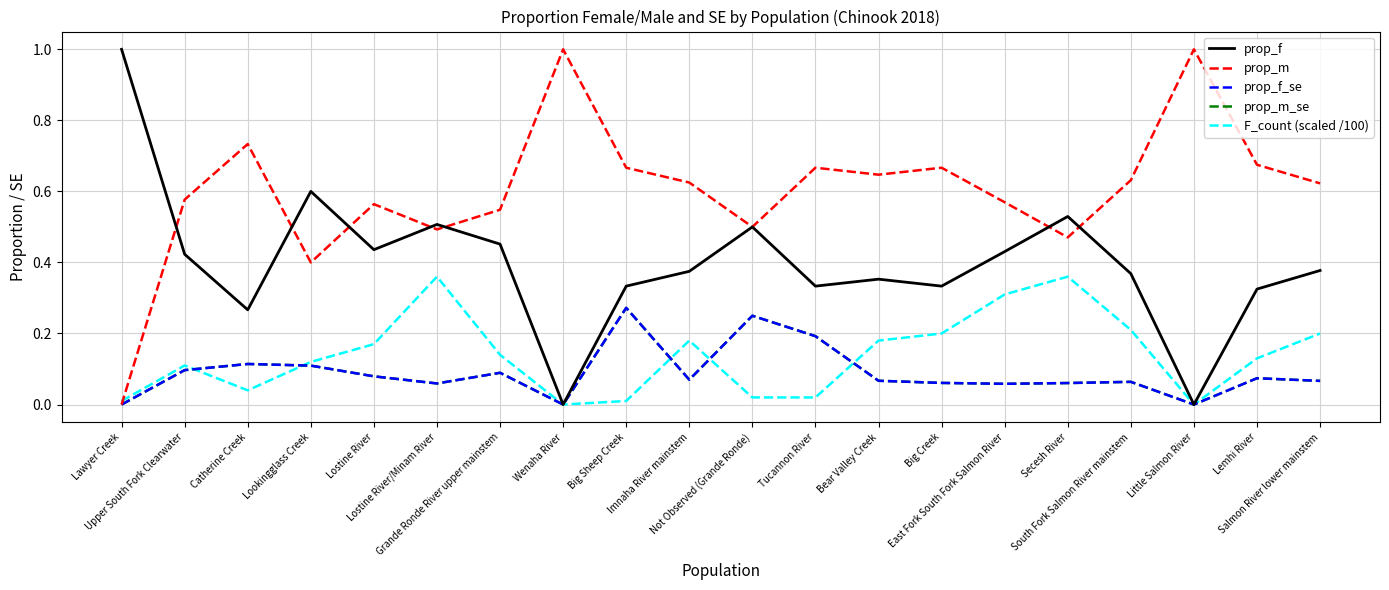

The value of F_count (scaled /100) at Upper South Fork Clearwater is 0.2. True or false?

False